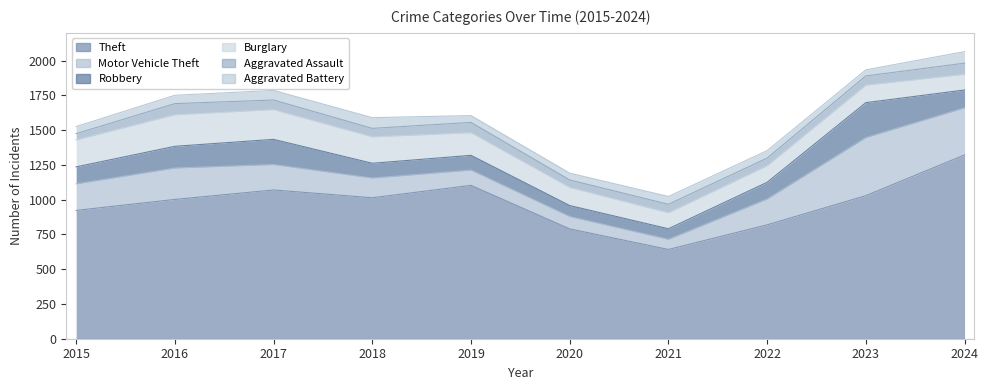

Does the chart have visible grid lines?

No